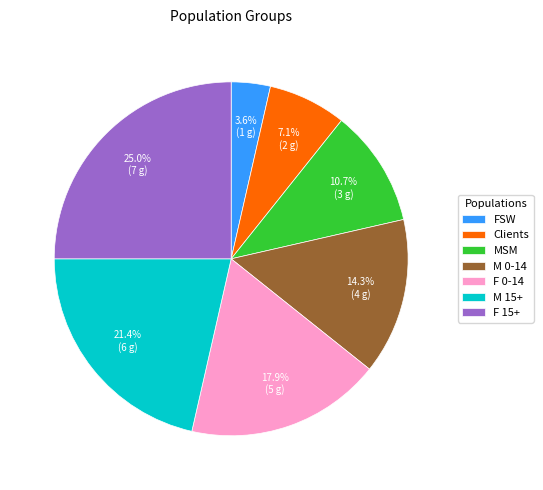

What is the smallest slice in the pie chart?

FSW